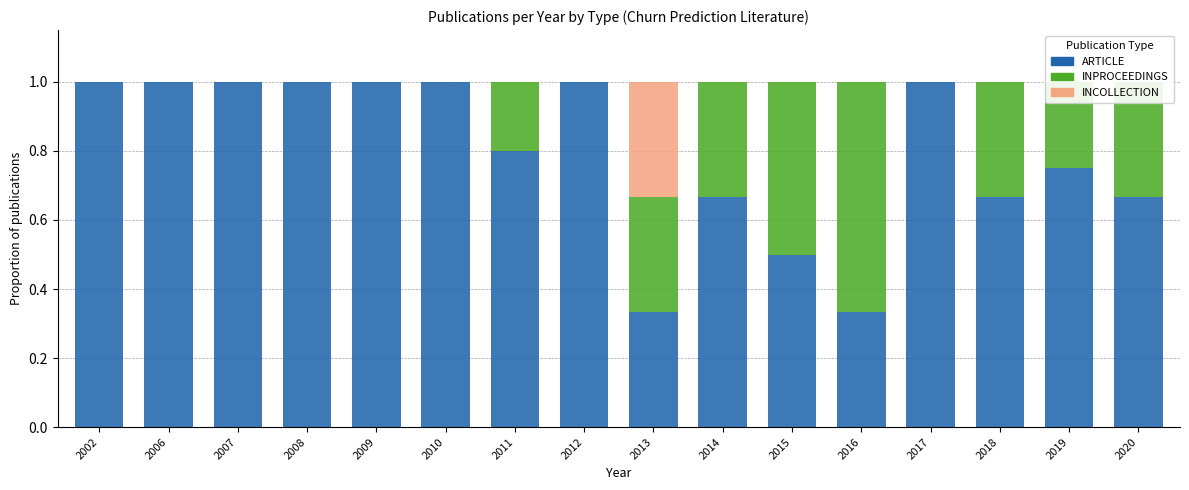

The INCOLLECTION series shows -0.2 at 2007. True or false?

False